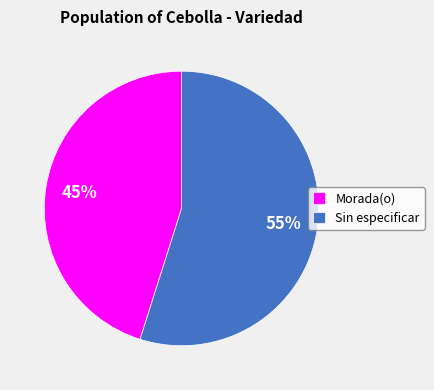

Which category has the biggest portion of the pie?

Sin especificar